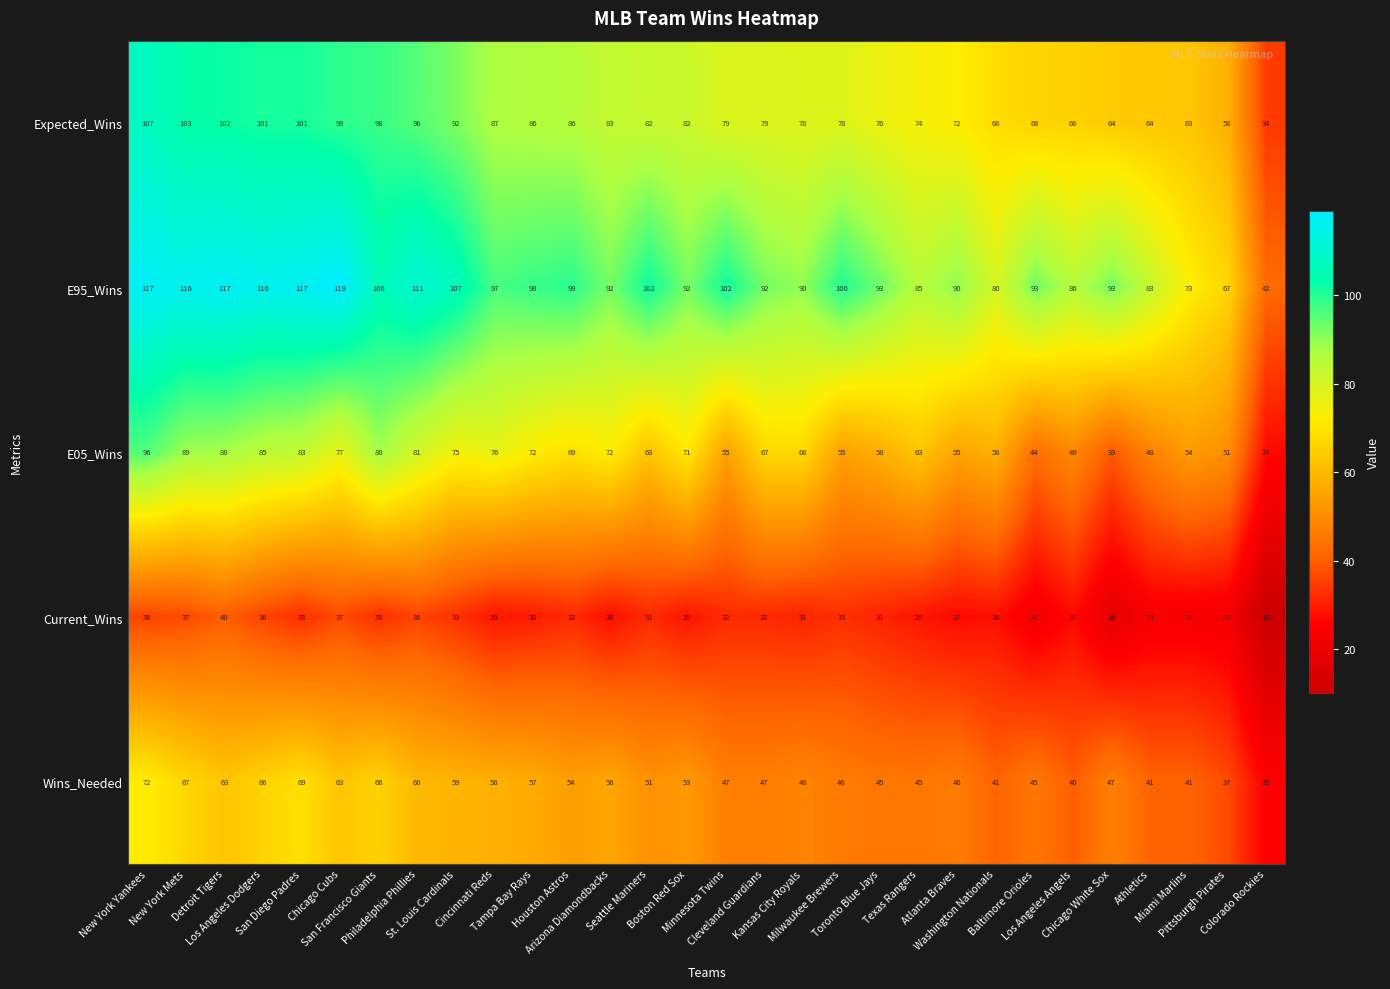

At how many categories does at least one series exceed 101?

11